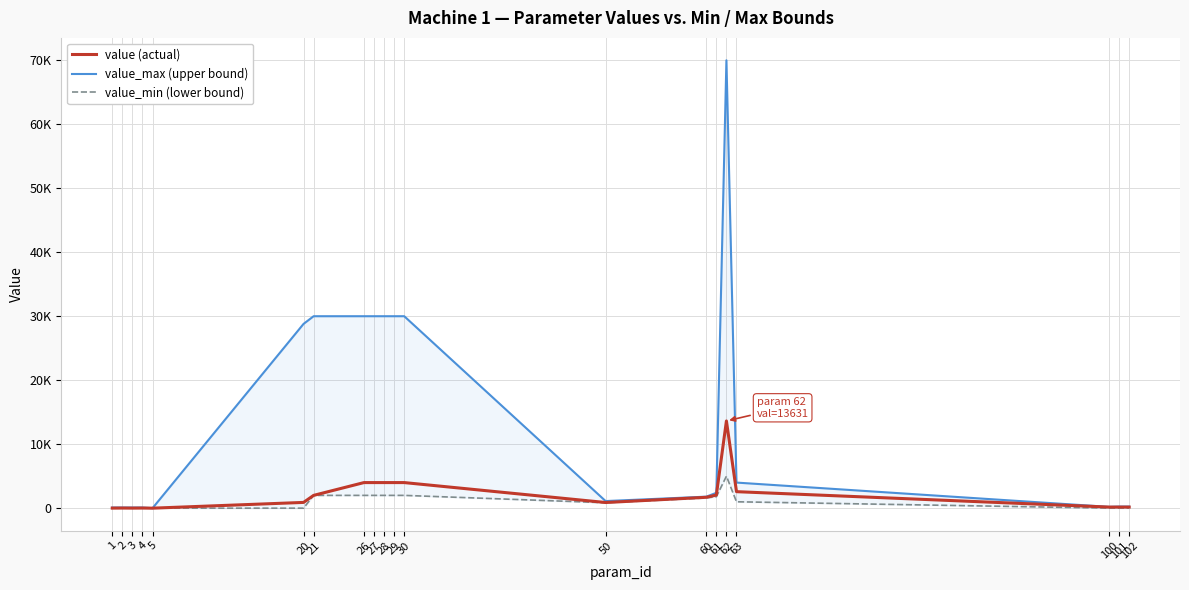

Reading right to left, transcribe all the data shown in this chart.

value_max: 250	250	200	4000	70000	2400	1800	1110	30000	30000	30000	30000	30000	30000	28800	1	100	100	100	100
value: 170	170	170	2580	13631	2050	1700	885	4000	4000	4000	4000	4000	2000	900	1	20	10	20	10
value_min: 10	10	10	1000	5000	1800	1600	850	2000	2000	2000	2000	2000	2000	0	0	0	0	0	0